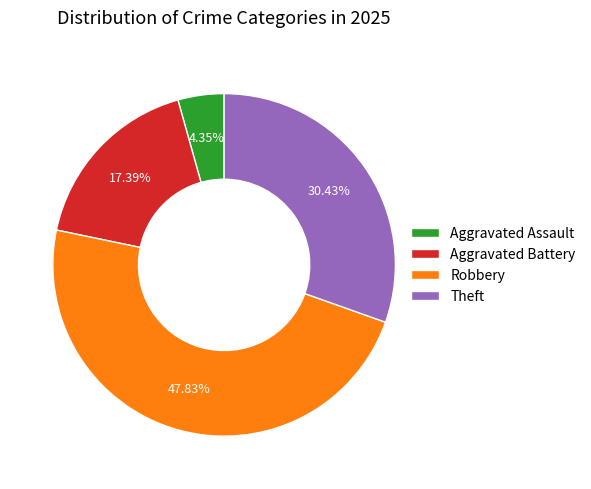

How many slices are in this pie chart?

4